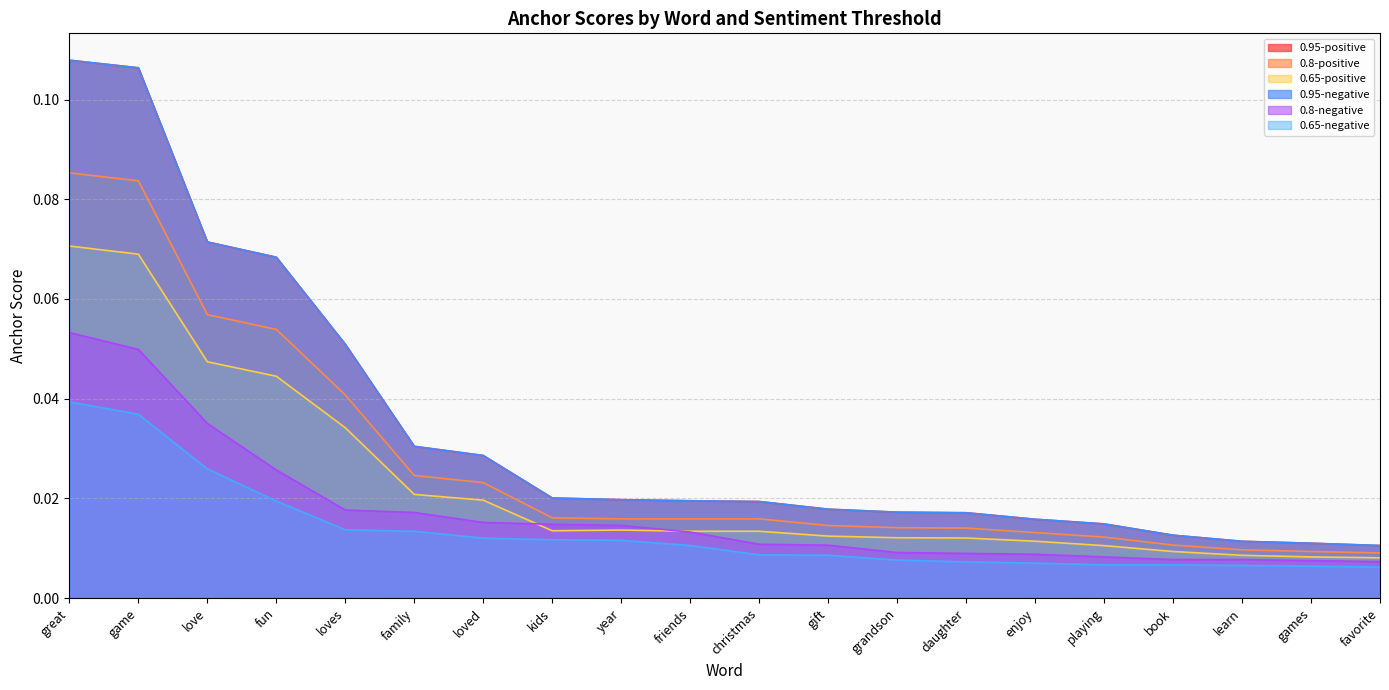

True or false: 0.8-positive has a value of 0.0 at favorite.

False